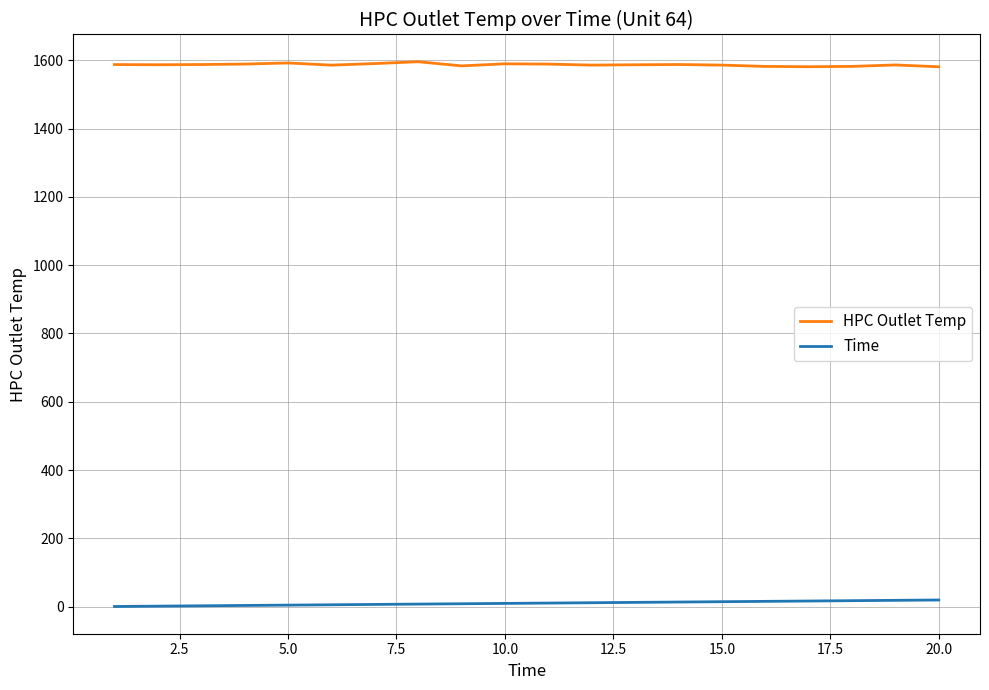

Which series has the largest total across all categories?

HPC Outlet Temp